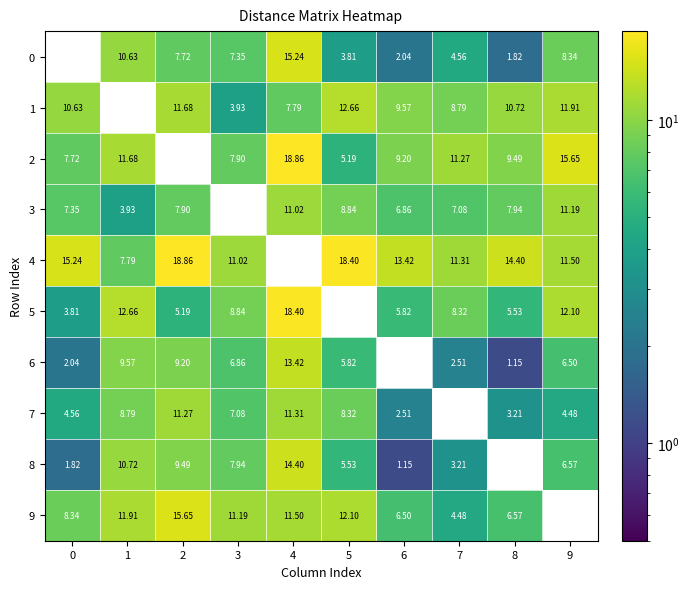

What is the difference between the highest and lowest values at 2?

13.7